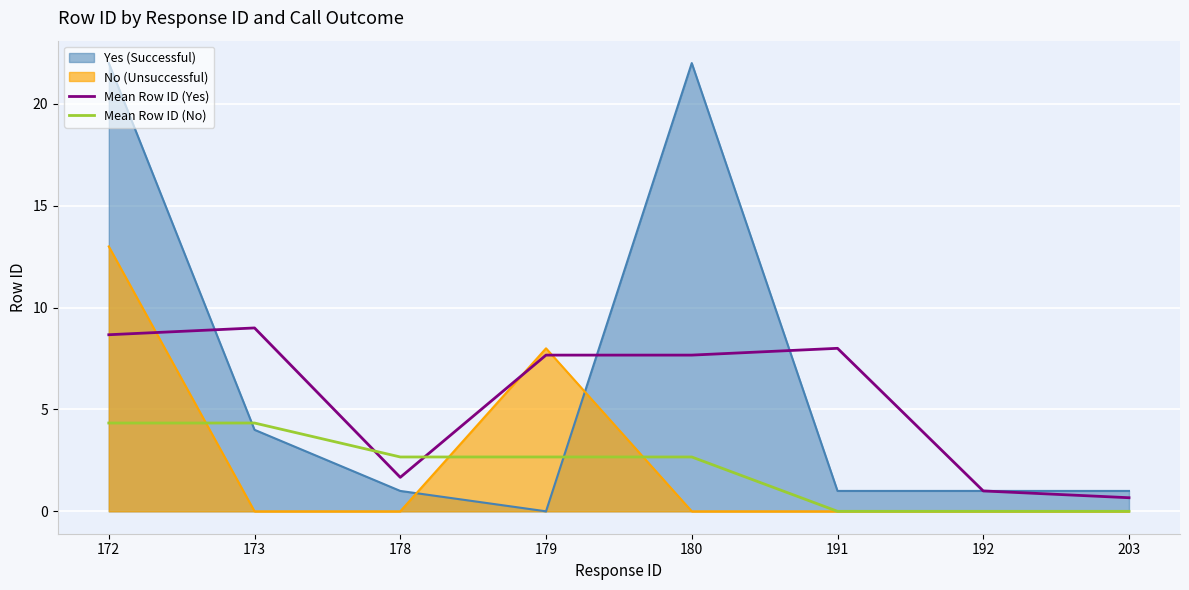

List the labels in order of Mean Row ID (No) value, smallest first.

191, 192, 203, 178, 179, 180, 172, 173